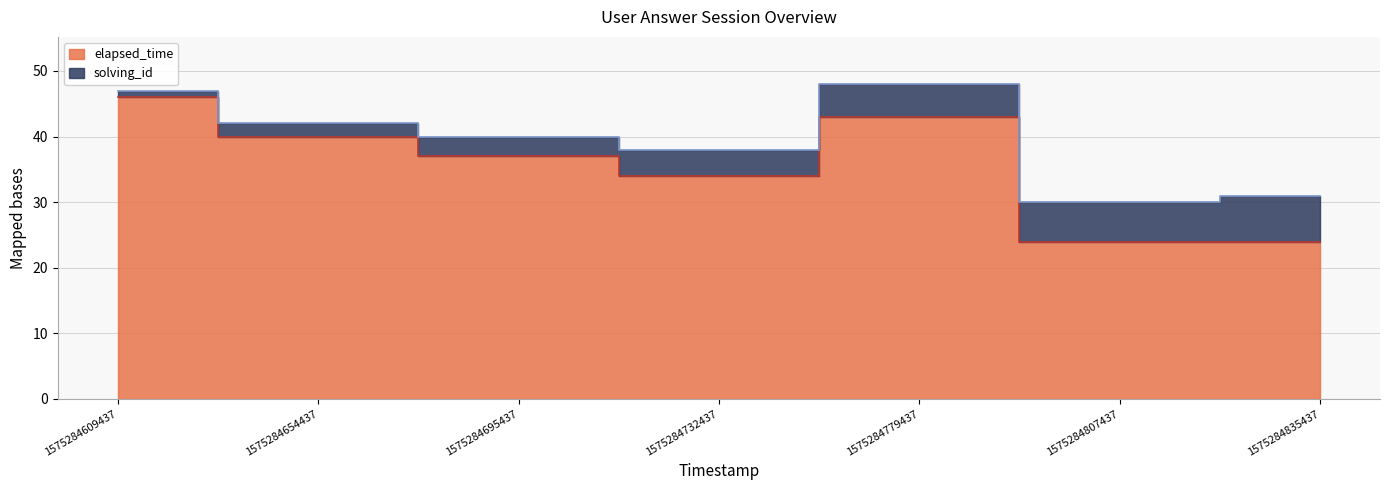

Reading right to left, list all the values displayed in this chart.

24	24	43	34	37	40	46